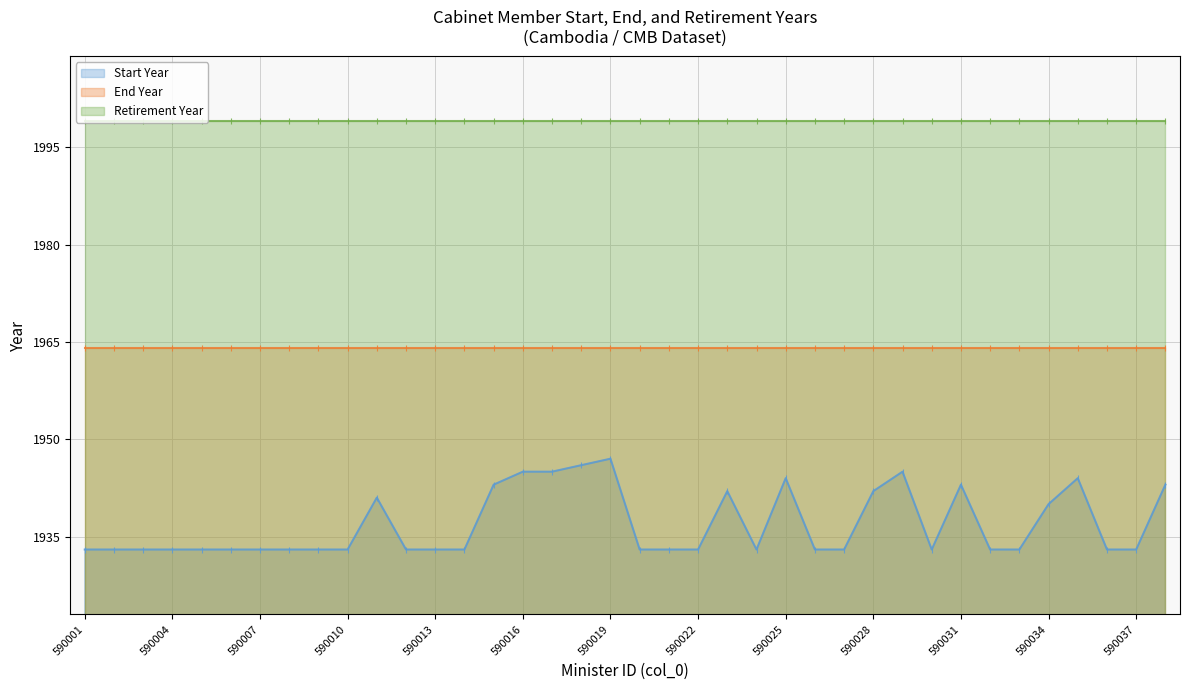

Reading left to right, transcribe all the data shown in this chart.

Start Year: 590001=1933	590002=1933	590003=1933	590004=1933	590005=1933	590006=1933	590007=1933	590008=1933	590009=1933	590010=1933	590011=1941	590012=1933	590013=1933	590014=1933	590015=1943	590016=1945	590017=1945	590018=1946	590019=1947	590020=1933	590021=1933	590022=1933	590023=1942	590024=1933	590025=1944	590026=1933	590027=1933	590028=1942	590029=1945	590030=1933	590031=1943	590032=1933	590033=1933	590034=1940	590035=1944	590036=1933	590037=1933	590038=1943
End Year: 590001=1964	590002=1964	590003=1964	590004=1964	590005=1964	590006=1964	590007=1964	590008=1964	590009=1964	590010=1964	590011=1964	590012=1964	590013=1964	590014=1964	590015=1964	590016=1964	590017=1964	590018=1964	590019=1964	590020=1964	590021=1964	590022=1964	590023=1964	590024=1964	590025=1964	590026=1964	590027=1964	590028=1964	590029=1964	590030=1964	590031=1964	590032=1964	590033=1964	590034=1964	590035=1964	590036=1964	590037=1964	590038=1964
Retirement Year: 590001=1999	590002=1999	590003=1999	590004=1999	590005=1999	590006=1999	590007=1999	590008=1999	590009=1999	590010=1999	590011=1999	590012=1999	590013=1999	590014=1999	590015=1999	590016=1999	590017=1999	590018=1999	590019=1999	590020=1999	590021=1999	590022=1999	590023=1999	590024=1999	590025=1999	590026=1999	590027=1999	590028=1999	590029=1999	590030=1999	590031=1999	590032=1999	590033=1999	590034=1999	590035=1999	590036=1999	590037=1999	590038=1999